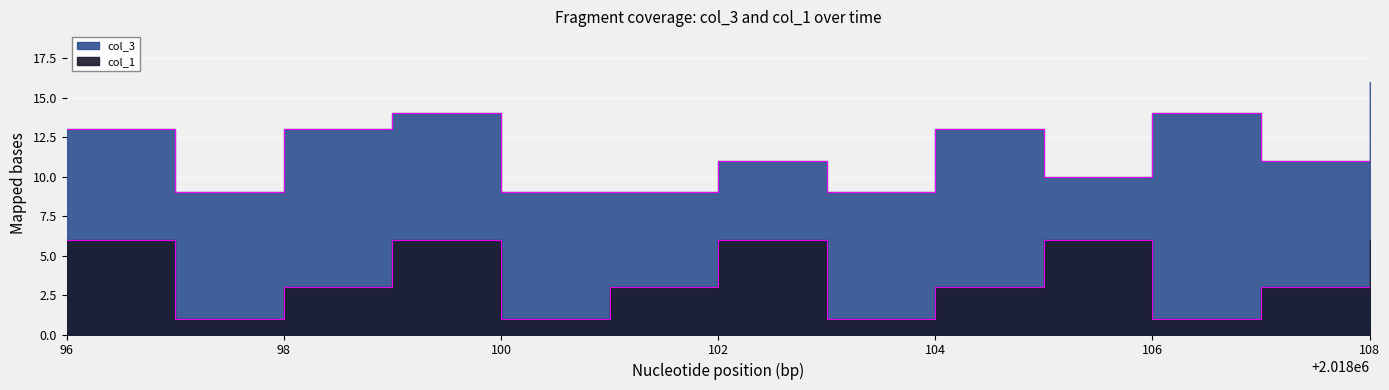

What is the minimum value shown in the chart?

1